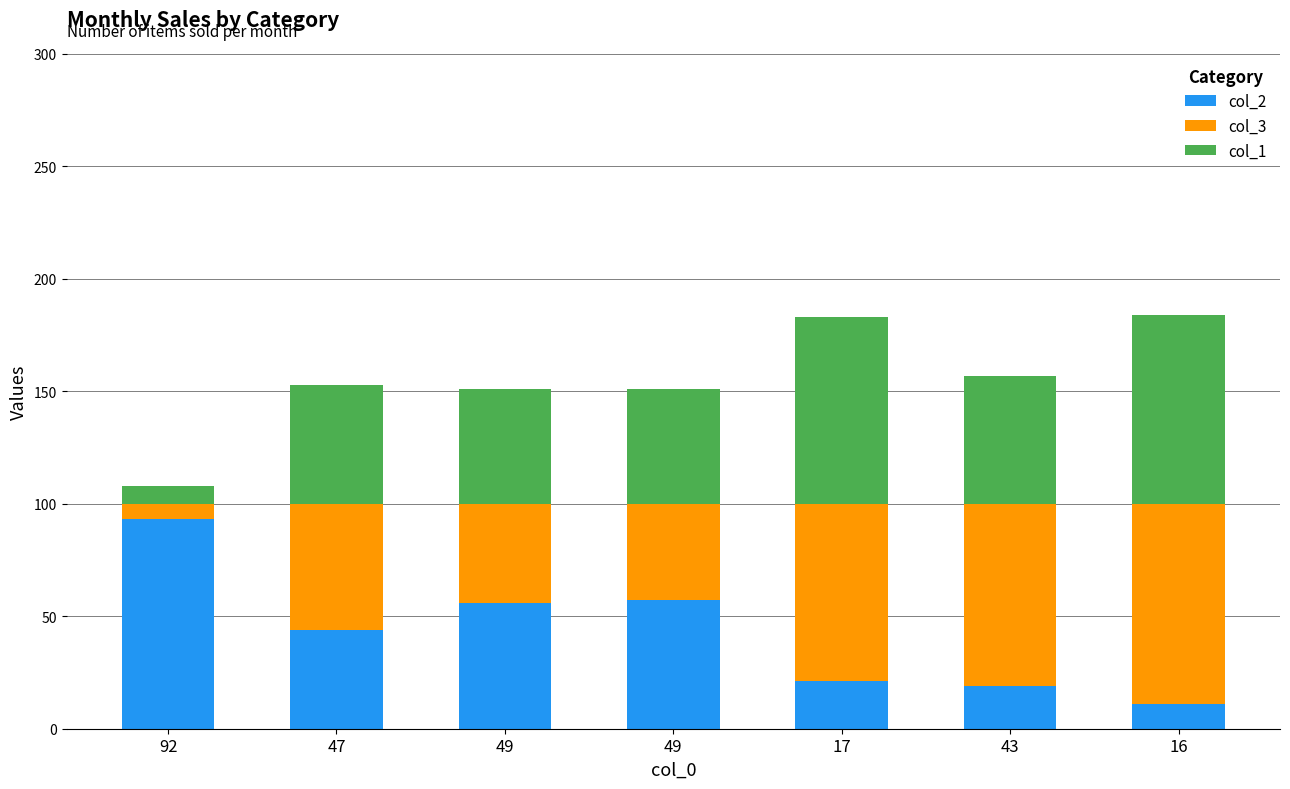

Are the bars horizontal?

No